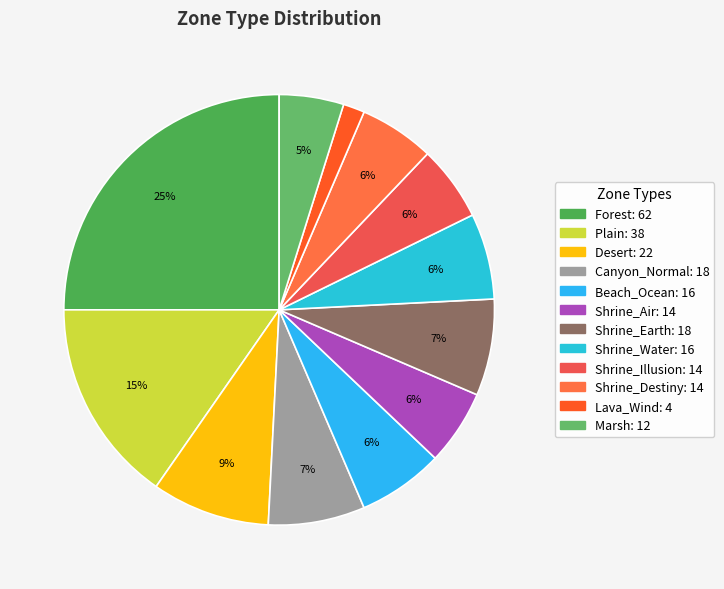

Is there any slice that represents more than half of the pie?

No